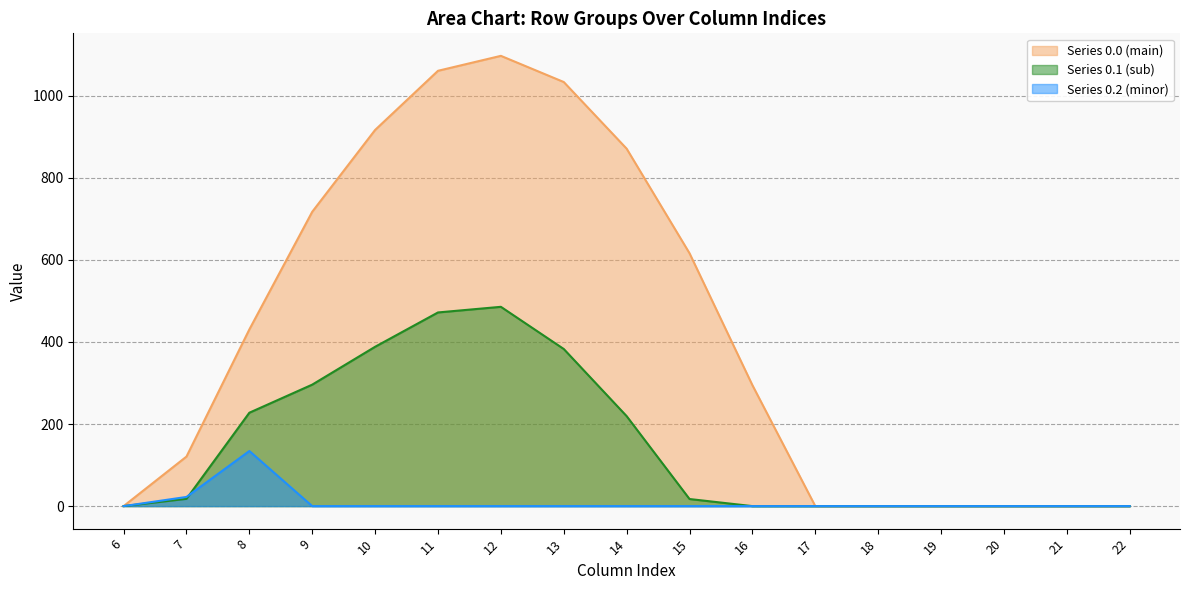

How many lines are shown in the chart?

3